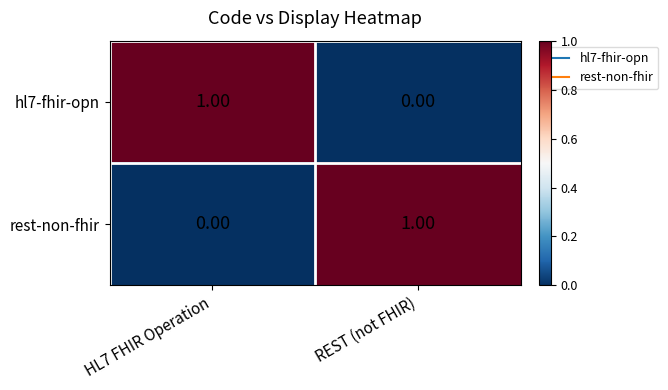

List the labels in order of hl7-fhir-opn value, largest first.

HL7 FHIR Operation, REST (not FHIR)